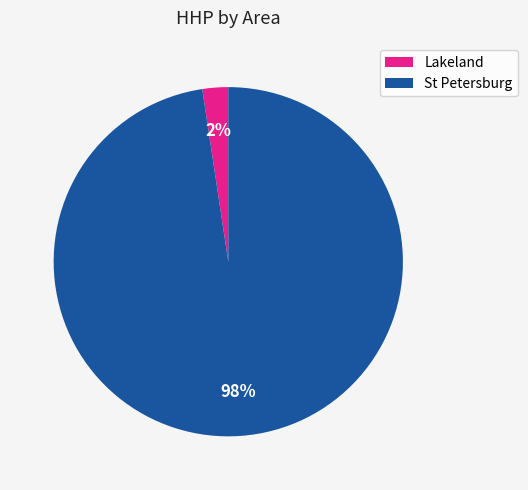

Which slice represents more than half of the pie?

St Petersburg